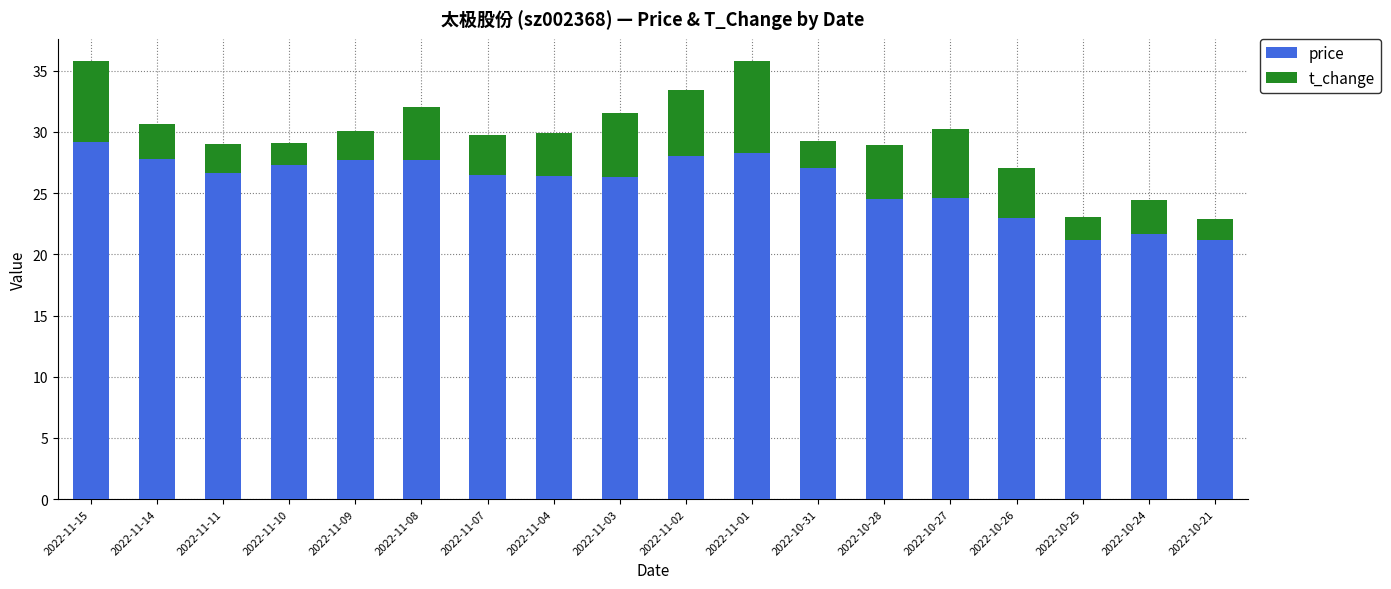

What is the minimum value for price?

21.2